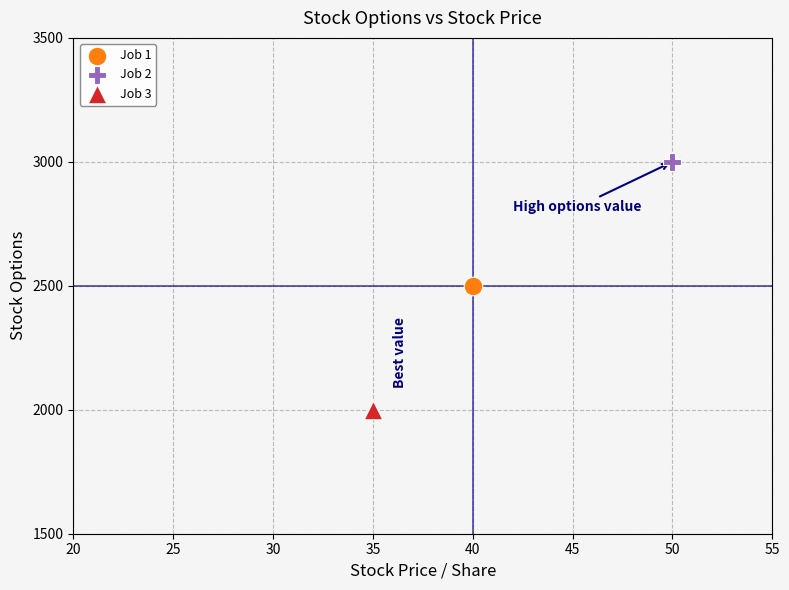

What are all the series names shown in the legend?

Job 1, Job 2, Job 3